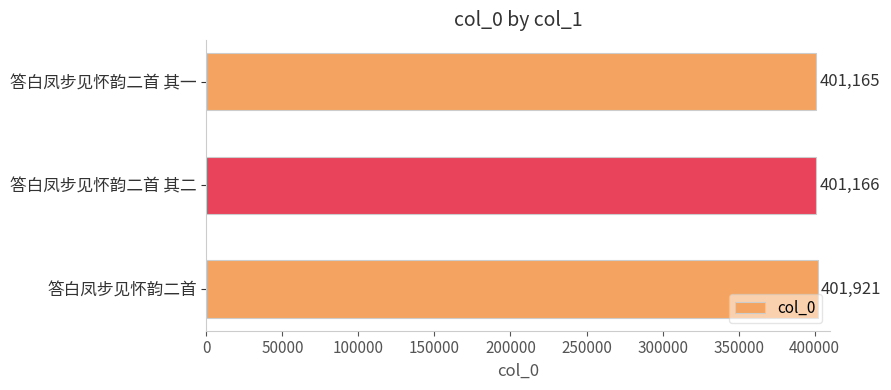

What is the change in value from 答白凤步见怀韵二首 to 答白凤步见怀韵二首 其二?

-755